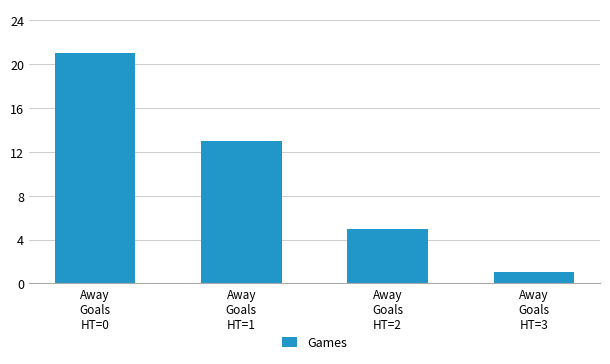

Reading left to right, extract all data points from this chart.

21	13	5	1